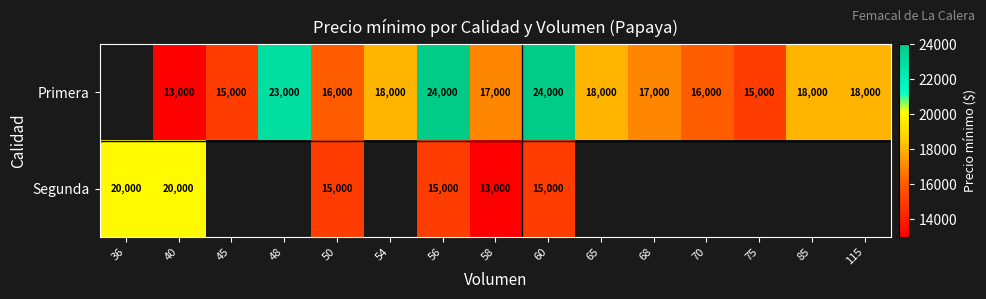

The value of Primera at 56 is 24000. True or false?

True